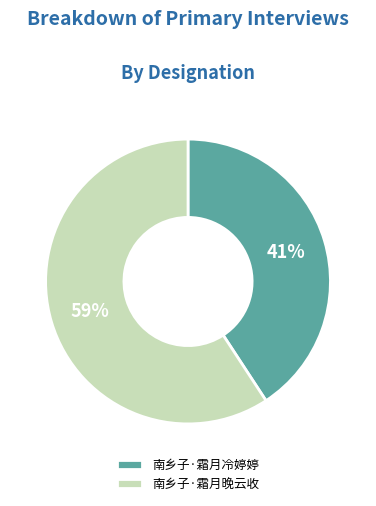

To the nearest percent, what portion does 南乡子·霜月晚云收 represent?

59%